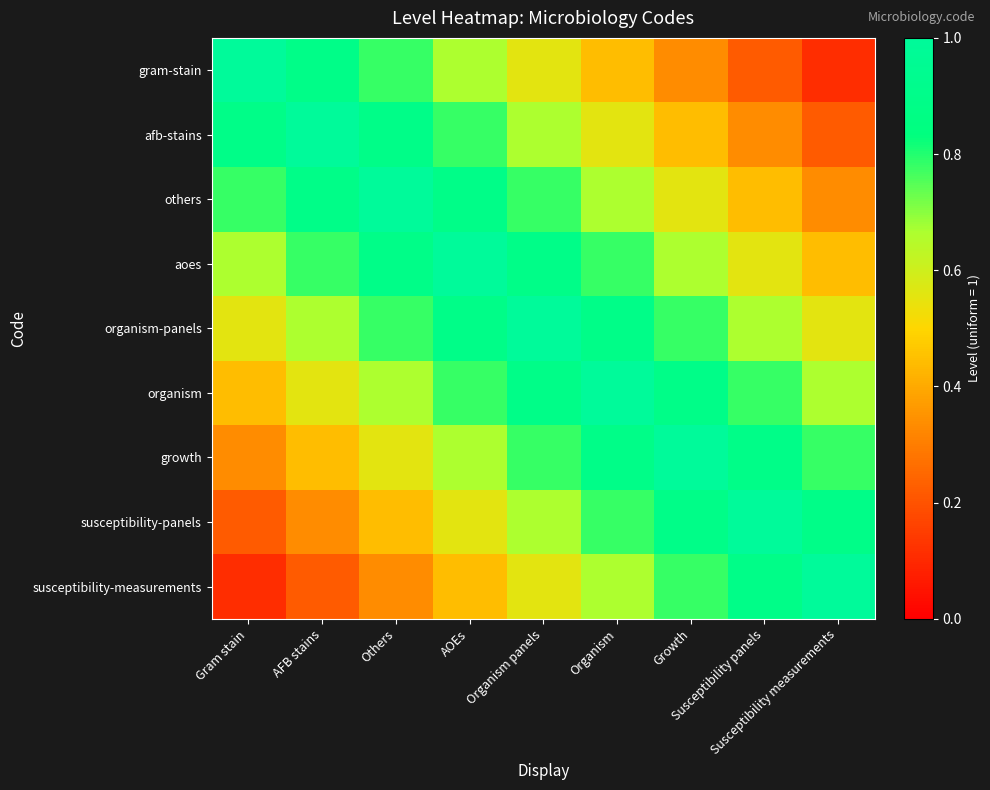

Which series has the widest spread of values?

gram-stain